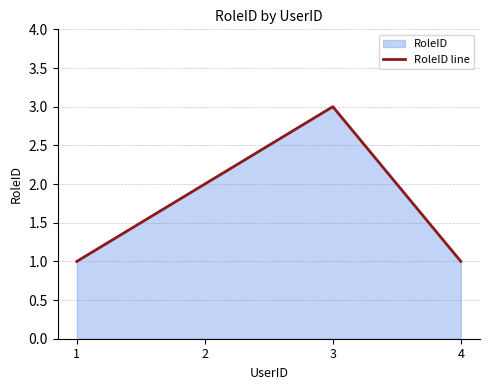

List the labels in order of value, largest first.

3, 2, 1, 4